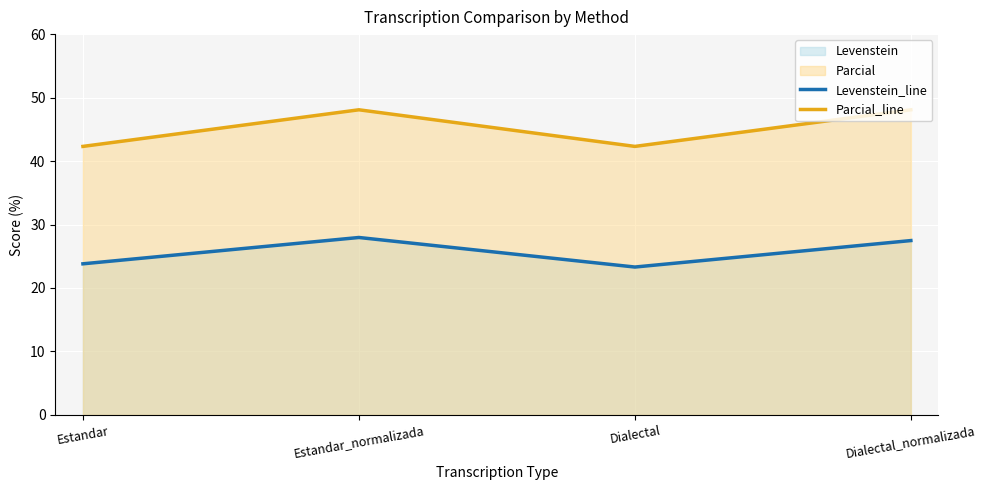

How many lines are shown in the chart?

2